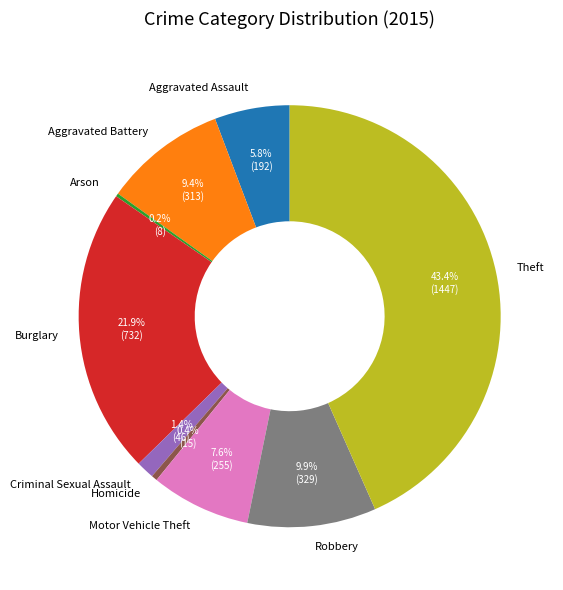

Which category has the biggest portion of the pie?

Theft